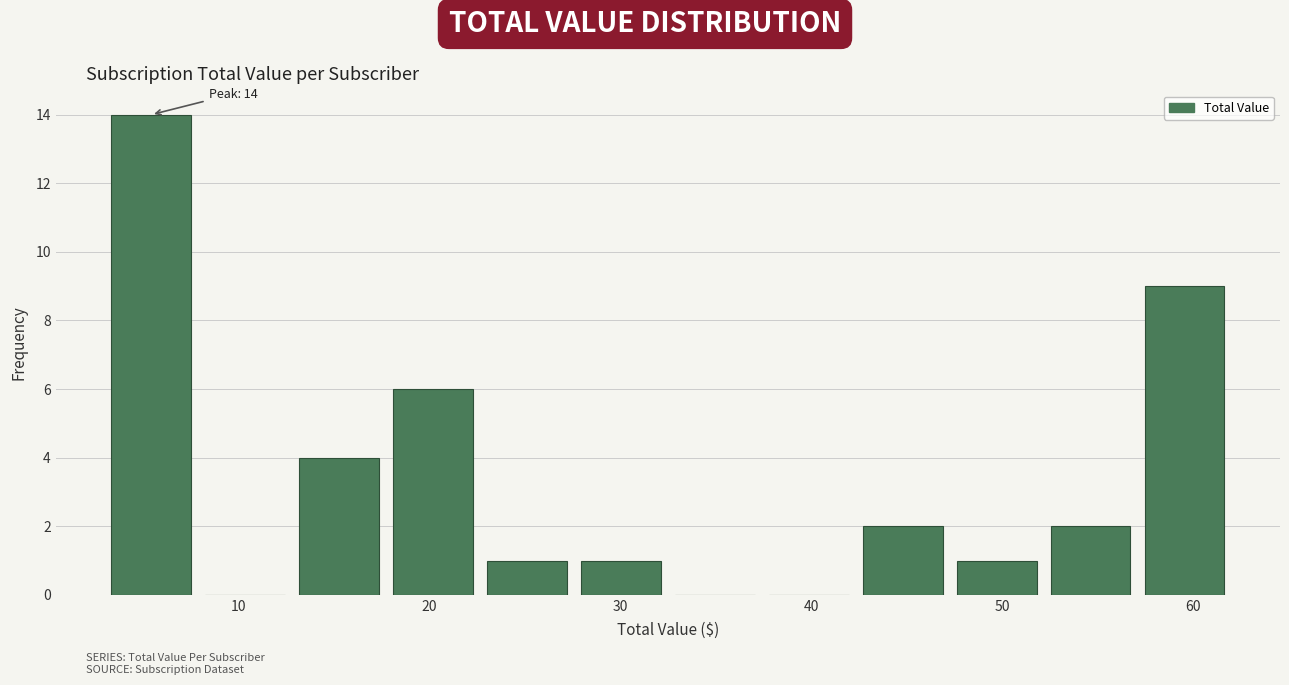

Over which range of the x-axis is the bar tallest?

3 to 8